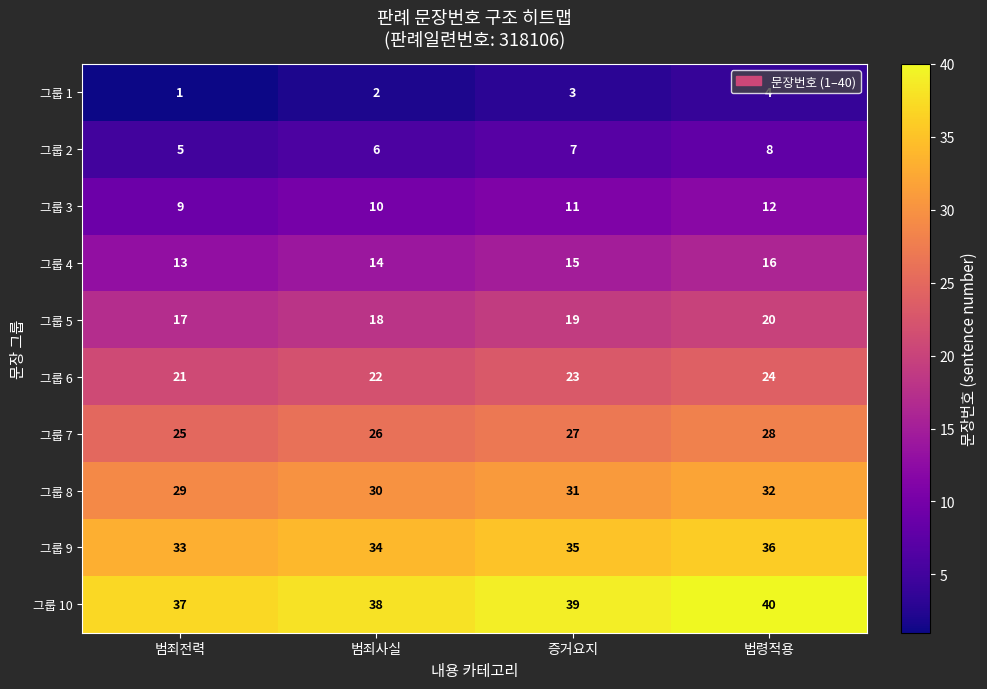

True or false: 그룹 10 has a value of 40 at 법령적용.

True